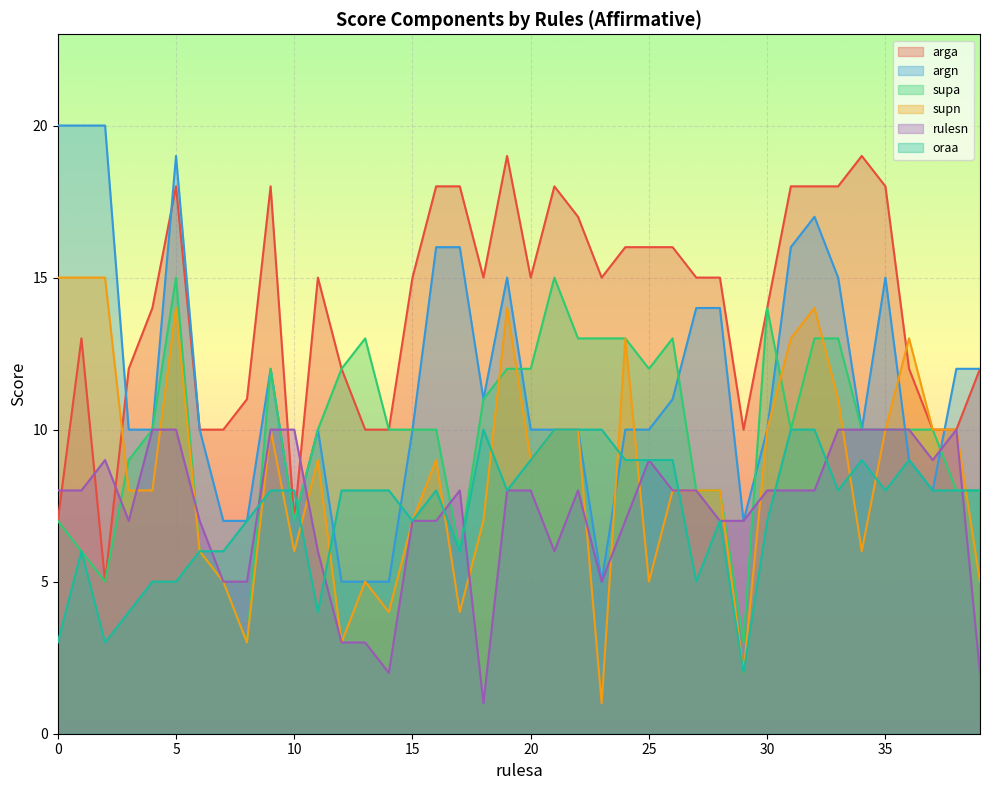

Which series has the largest total across all categories?

arga